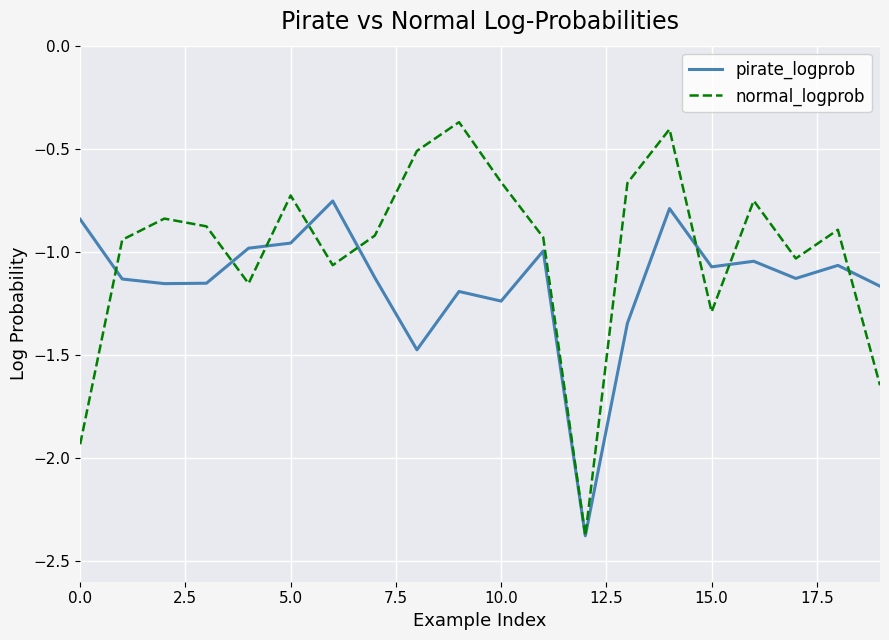

What is the sum of all pirate_logprob values?

-23.0